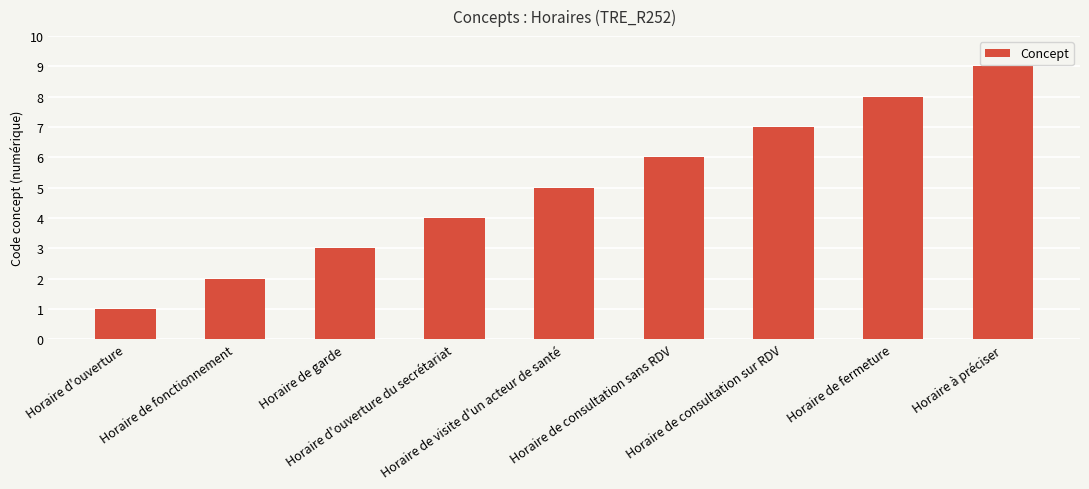

What is the sum of all values?

45